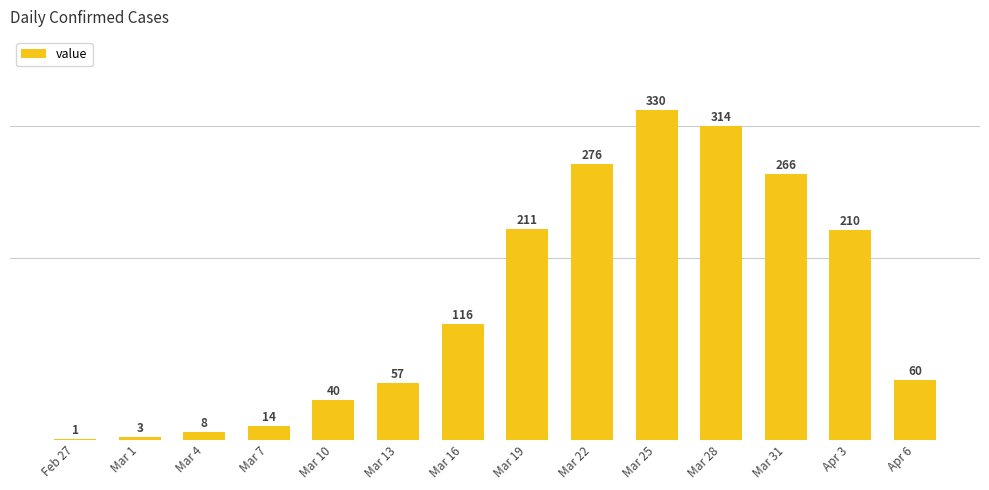

Which label corresponds to the largest value in the chart?

Mar 25